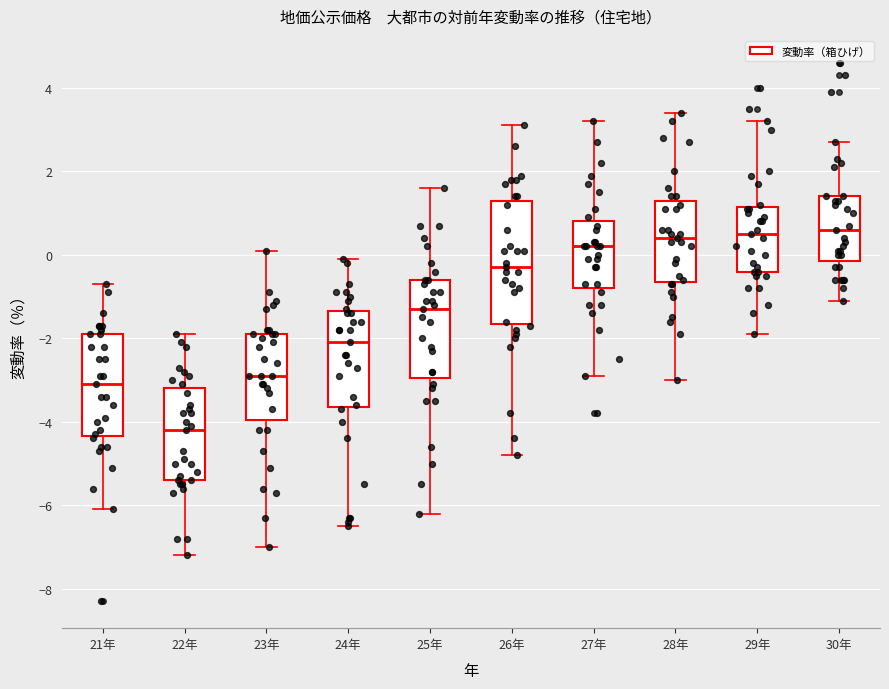

Which box has the lowest median line?

22年